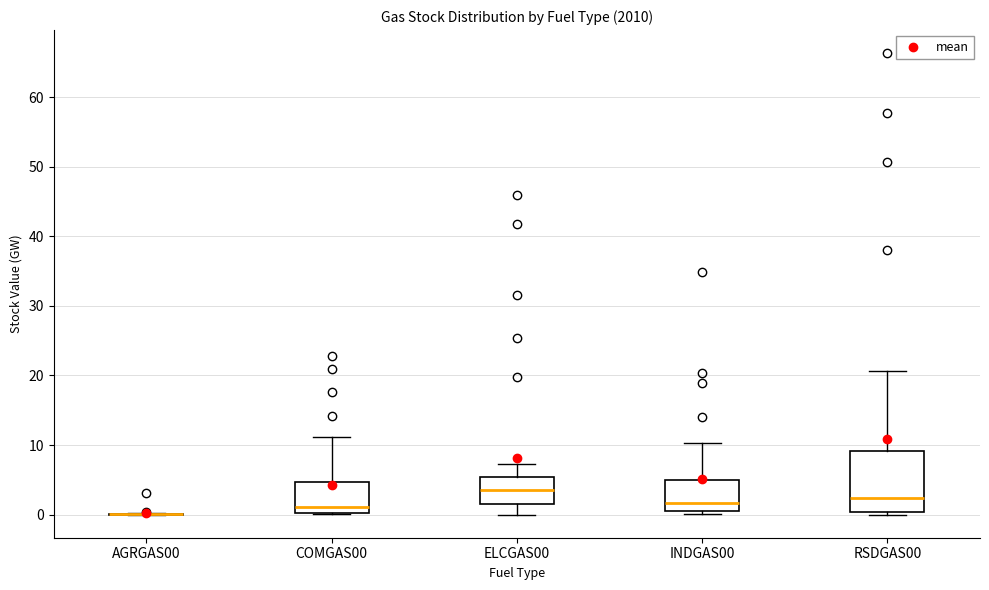

Reading left to right, read every box against the y-axis: the position of its median line, the range the box covers, and the ends of its whiskers. The values are not printed on the chart, so give them approximately, as read against the axis.

AGRGAS00: box collapsed to a line at 0, whiskers 0 to 0
COMGAS00: median 1, box 0 to 5, whiskers 0 to 11
ELCGAS00: median 4, box 1 to 5, whiskers 0 to 7
INDGAS00: median 2, box 1 to 5, whiskers 0 to 10
RSDGAS00: median 2, box 0 to 9, whiskers 0 (just below the box's lower edge) to 21